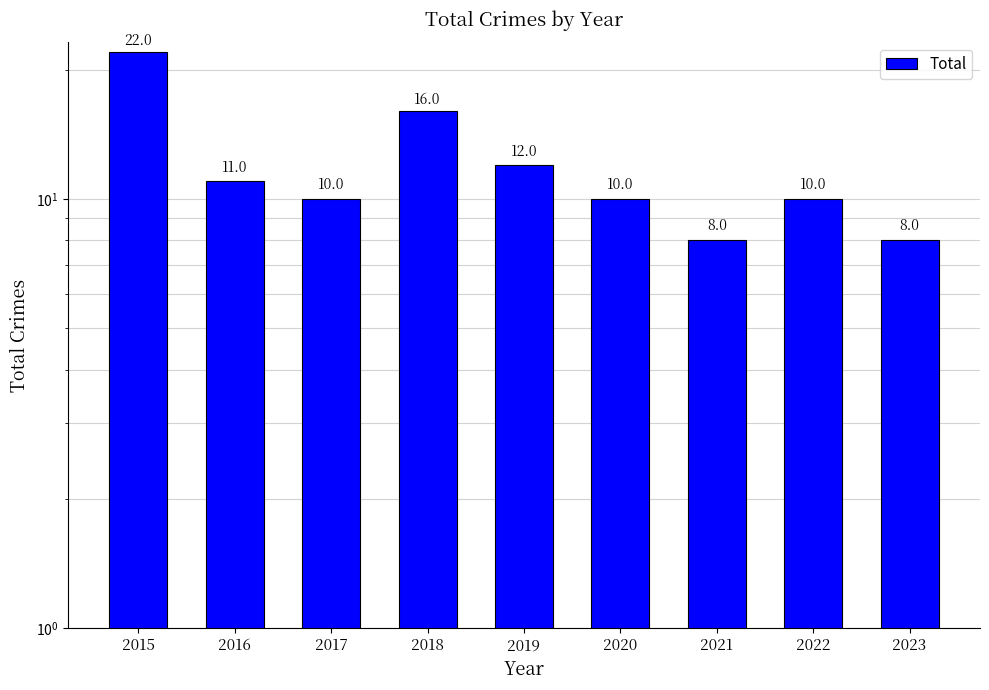

What is the ratio of the value at 2021 to the value at 2015?

0.4